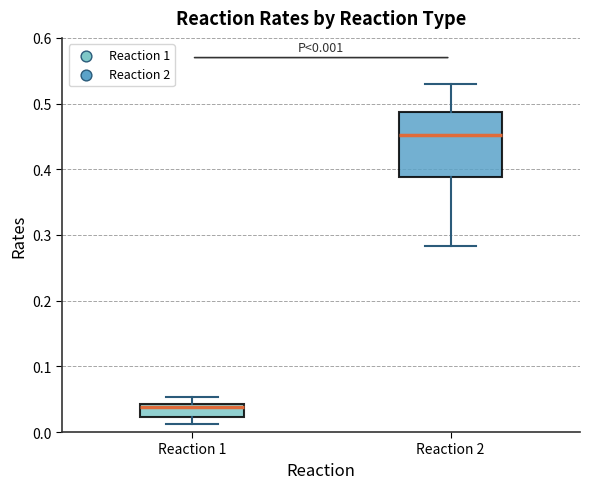

Comparing the boxes themselves (not the whiskers), which one is the tallest?

Reaction 2